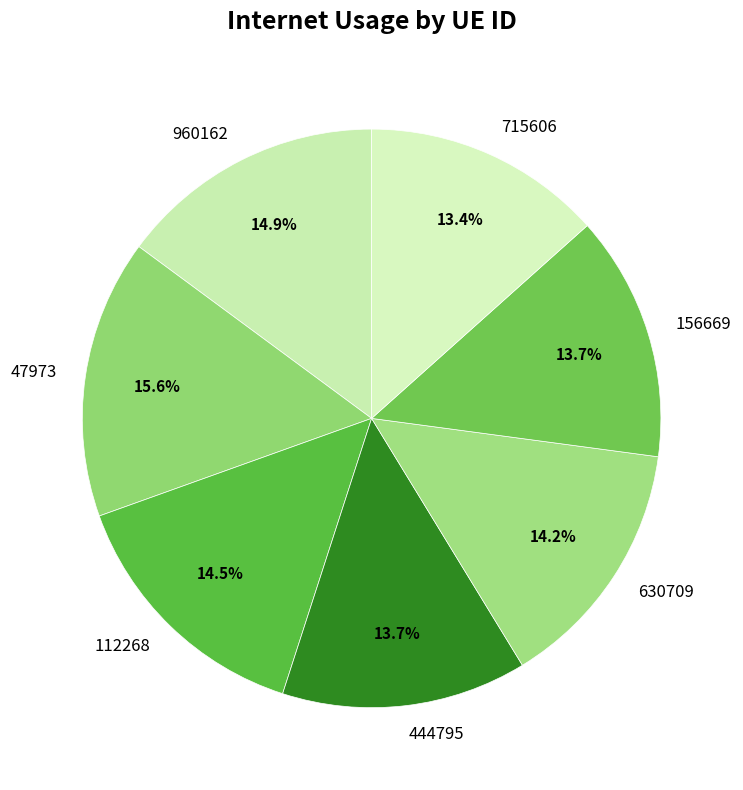

Between 630709 and 47973, which is larger?

47973